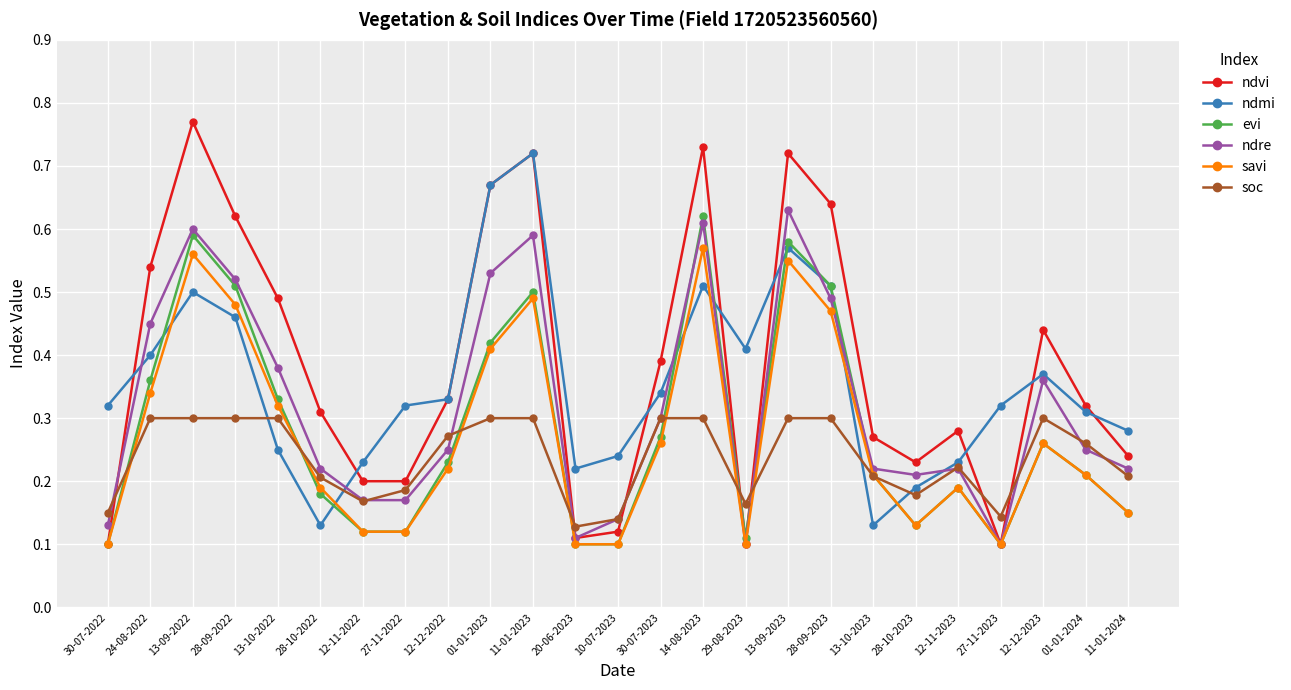

How many distinct data groups are displayed?

6